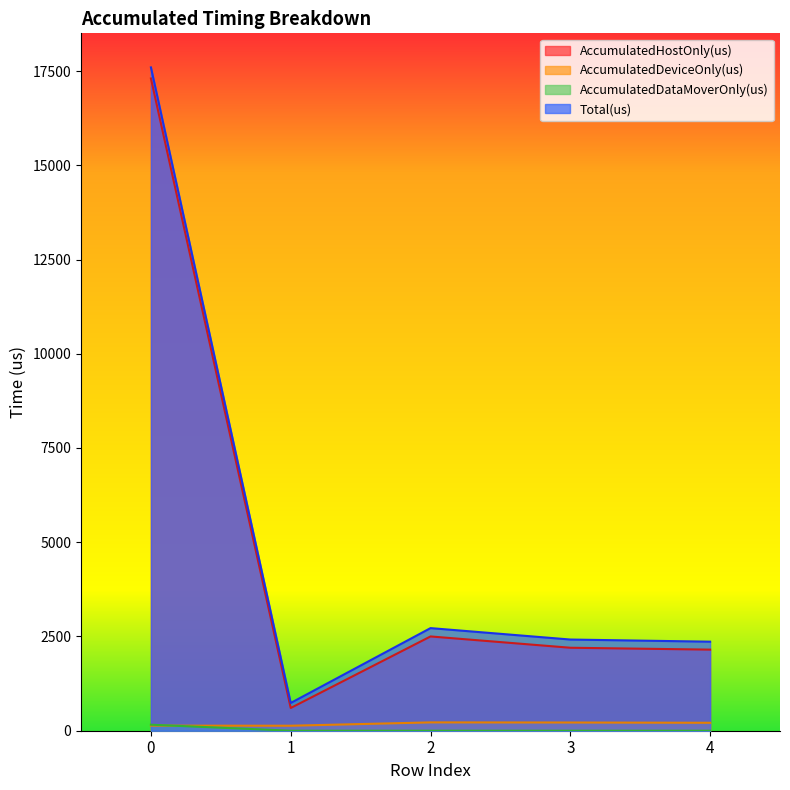

After their last crossing, which series has the higher values: AccumulatedDataMoverOnly(us) or AccumulatedDeviceOnly(us)?

AccumulatedDeviceOnly(us)